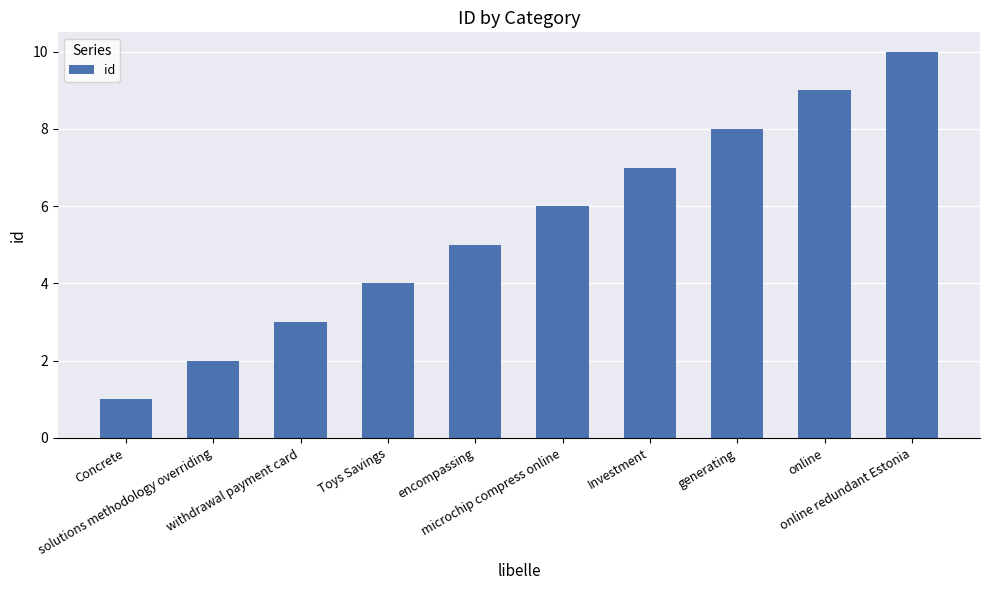

Count the values in the range 3 to 8.

6